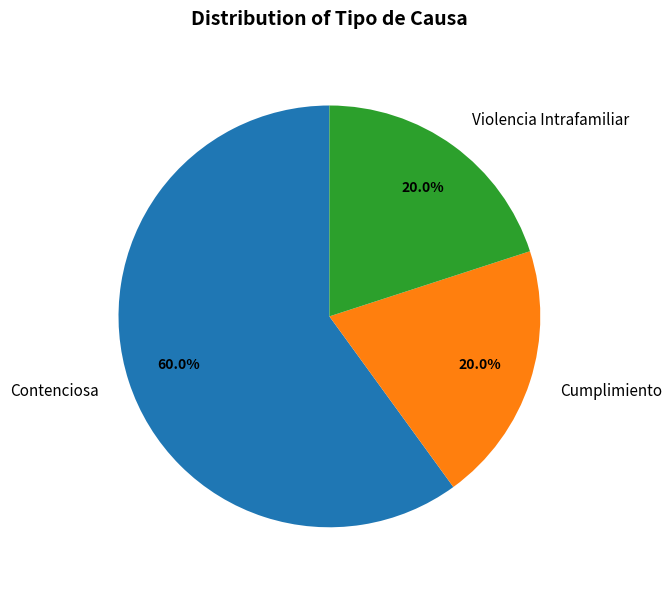

How many segments does this pie chart have?

3